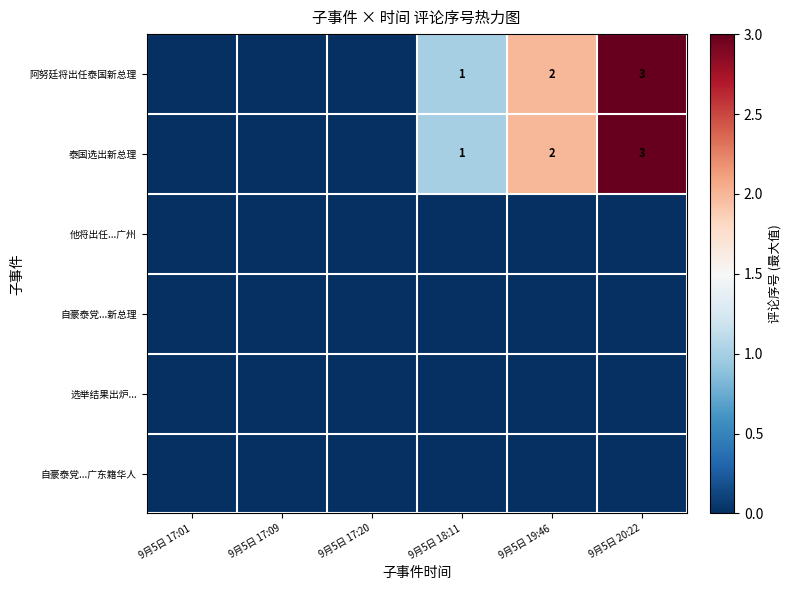

Which series changed the most between 9月5日 17:01 and 9月5日 17:09?

阿努廷将出任泰国新总理